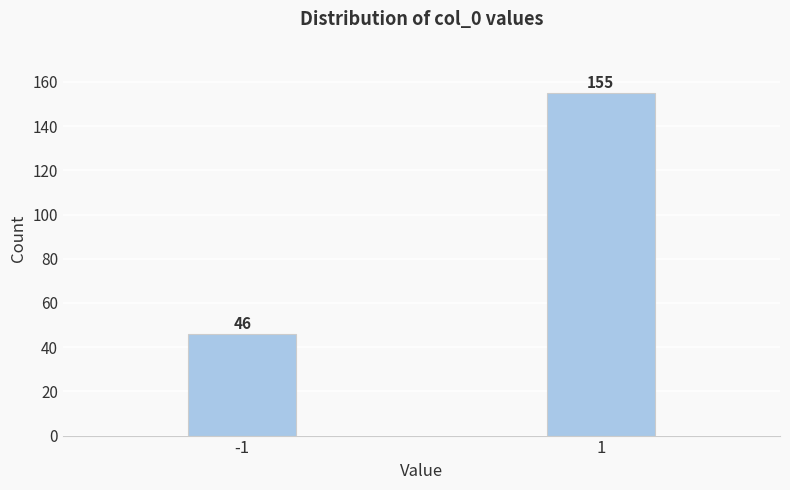

Reading right to left, transcribe all the data shown in this chart.

1=155	-1=46